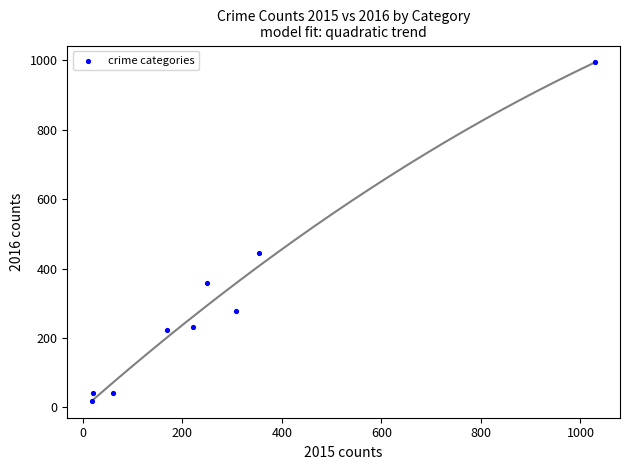

What is the range of X values (max minus min)?

1010